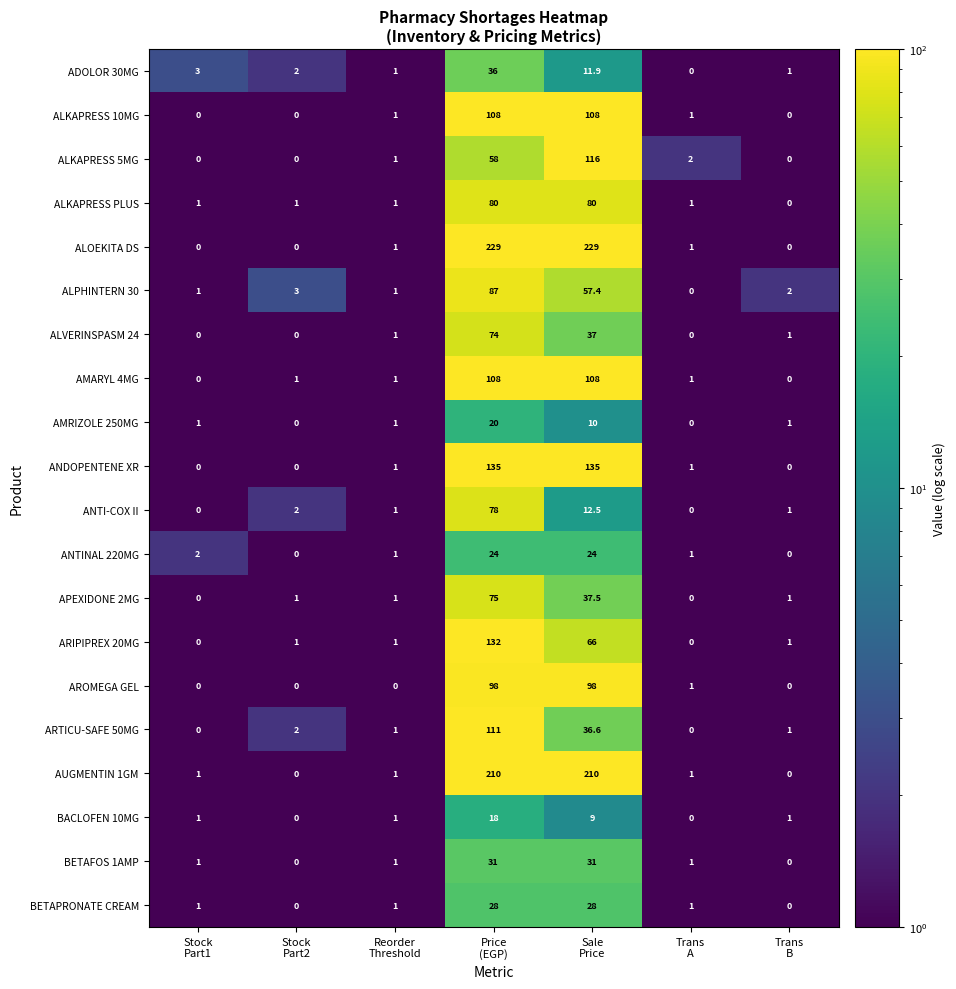

What is the sum of all ANTI-COX II values?

94.5